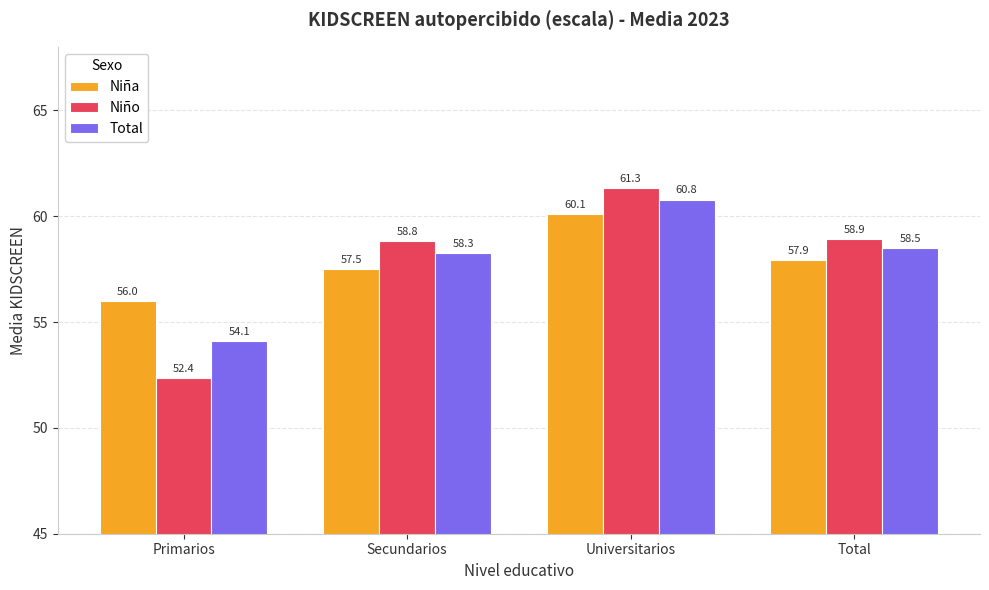

At which label does Niño first exceed 58?

Secundarios